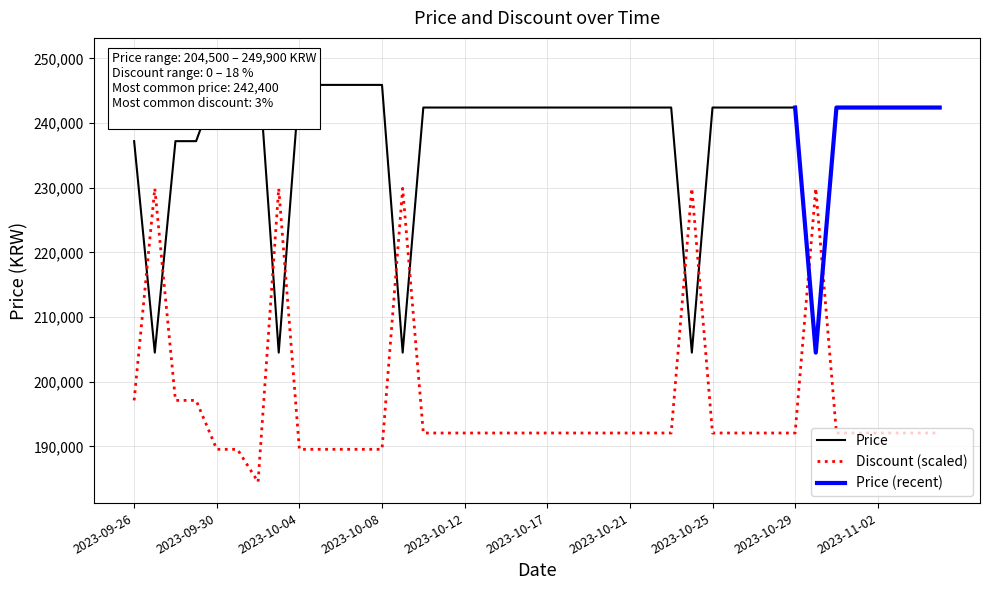

True or false: Price has more than 0 interior local peaks.

True